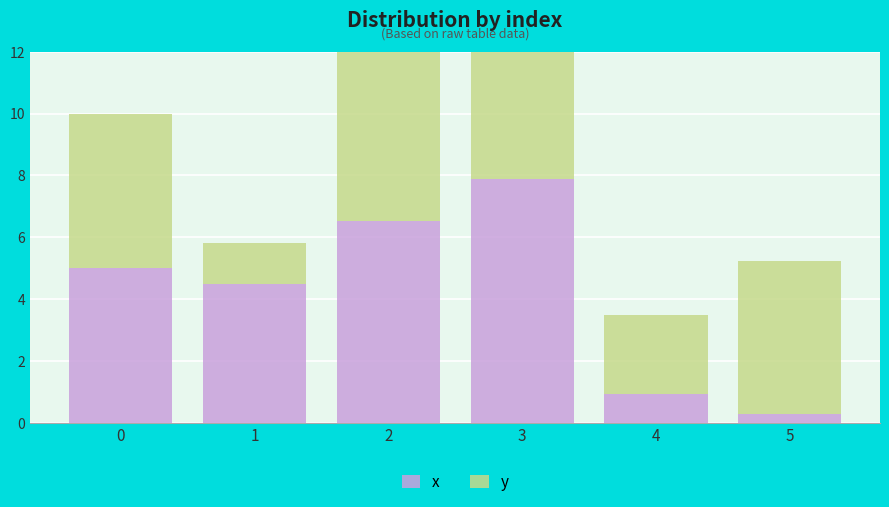

What is the greatest value displayed?

8.5